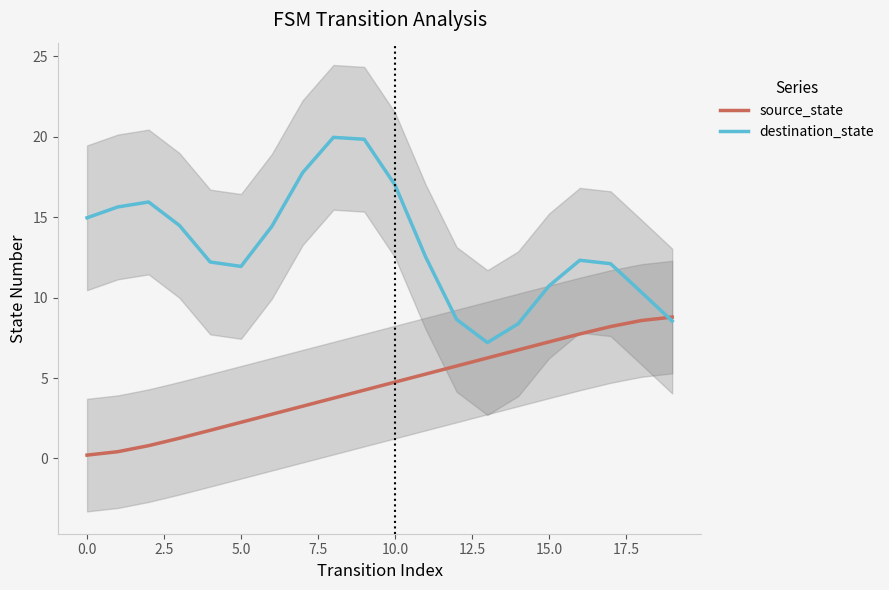

How many interior local valleys does the destination_state series have?

2